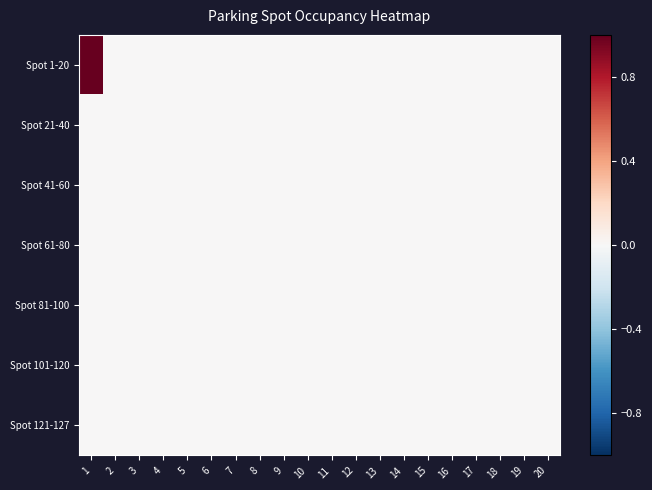

Reading left to right, extract all data points from this chart.

Spot 1-20: 1=1	2=0	3=0	4=0	5=0	6=0	7=0	8=0	9=0	10=0	11=0	12=0	13=0	14=0	15=0	16=0	17=0	18=0	19=0	20=0
Spot 21-40: 1=0	2=0	3=0	4=0	5=0	6=0	7=0	8=0	9=0	10=0	11=0	12=0	13=0	14=0	15=0	16=0	17=0	18=0	19=0	20=0
Spot 41-60: 1=0	2=0	3=0	4=0	5=0	6=0	7=0	8=0	9=0	10=0	11=0	12=0	13=0	14=0	15=0	16=0	17=0	18=0	19=0	20=0
Spot 61-80: 1=0	2=0	3=0	4=0	5=0	6=0	7=0	8=0	9=0	10=0	11=0	12=0	13=0	14=0	15=0	16=0	17=0	18=0	19=0	20=0
Spot 81-100: 1=0	2=0	3=0	4=0	5=0	6=0	7=0	8=0	9=0	10=0	11=0	12=0	13=0	14=0	15=0	16=0	17=0	18=0	19=0	20=0
Spot 101-120: 1=0	2=0	3=0	4=0	5=0	6=0	7=0	8=0	9=0	10=0	11=0	12=0	13=0	14=0	15=0	16=0	17=0	18=0	19=0	20=0
Spot 121-127: 1=0	2=0	3=0	4=0	5=0	6=0	7=0	8=0	9=0	10=0	11=0	12=0	13=0	14=0	15=0	16=0	17=0	18=0	19=0	20=0